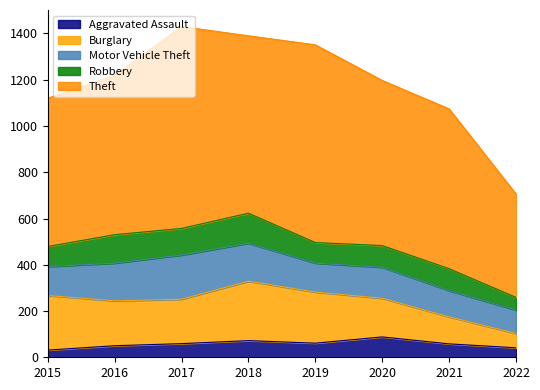

Which has a higher value, 2018 or 2015?

2018